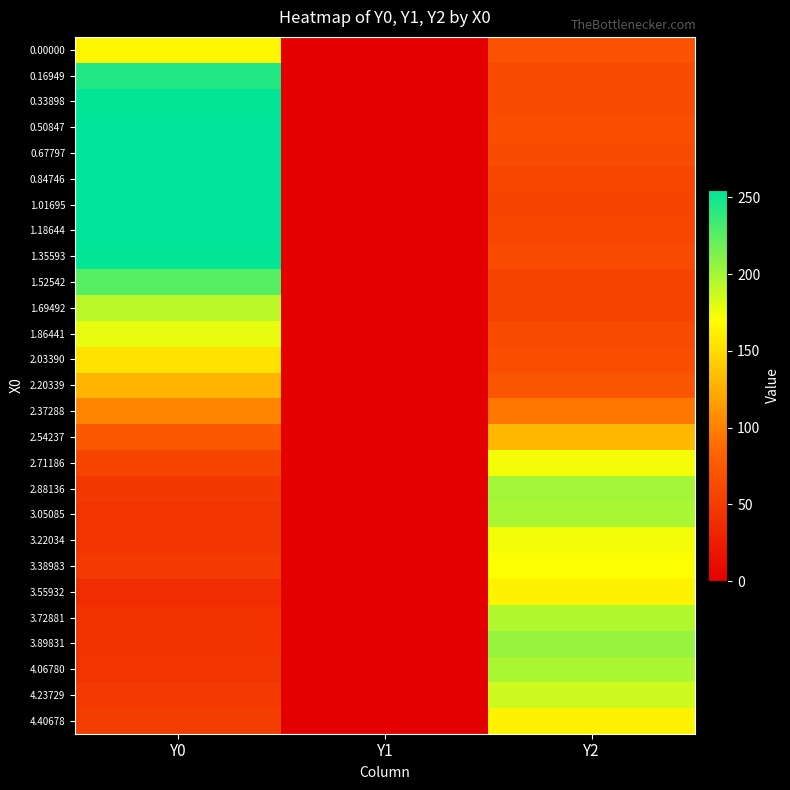

Reading right to left, list all the values displayed in this chart.

0.00000: Y2=69.0	Y1=0.0	Y0=165.3
0.16949: Y2=61.9	Y1=0.0	Y0=243.7
0.33898: Y2=61.9	Y1=0.0	Y0=253.7
0.50847: Y2=65.6	Y1=0.0	Y0=255.0
0.67797: Y2=64.3	Y1=0.0	Y0=255.0
0.84746: Y2=59.7	Y1=0.0	Y0=255.0
1.01695: Y2=58.1	Y1=0.0	Y0=255.0
1.18644: Y2=59.4	Y1=0.0	Y0=255.0
1.35593: Y2=62.5	Y1=0.0	Y0=253.5
1.52542: Y2=56.7	Y1=0.0	Y0=225.7
1.69492: Y2=57.5	Y1=0.0	Y0=192.9
1.86441: Y2=61.8	Y1=0.0	Y0=177.4
2.03390: Y2=65.5	Y1=0.0	Y0=153.6
2.20339: Y2=71.7	Y1=0.0	Y0=129.3
2.37288: Y2=93.8	Y1=0.0	Y0=101.7
2.54237: Y2=130.1	Y1=0.0	Y0=74.3
2.71186: Y2=174.1	Y1=0.0	Y0=58.4
2.88136: Y2=201.1	Y1=0.0	Y0=47.5
3.05085: Y2=198.4	Y1=0.0	Y0=44.5
3.22034: Y2=173.7	Y1=0.0	Y0=44.3
3.38983: Y2=170.3	Y1=0.0	Y0=49.1
3.55932: Y2=163.0	Y1=0.0	Y0=38.3
3.72881: Y2=195.7	Y1=0.0	Y0=41.8
3.89831: Y2=204.2	Y1=0.0	Y0=42.9
4.06780: Y2=197.8	Y1=0.0	Y0=44.3
4.23729: Y2=186.7	Y1=0.0	Y0=49.7
4.40678: Y2=163.1	Y1=0.0	Y0=51.0